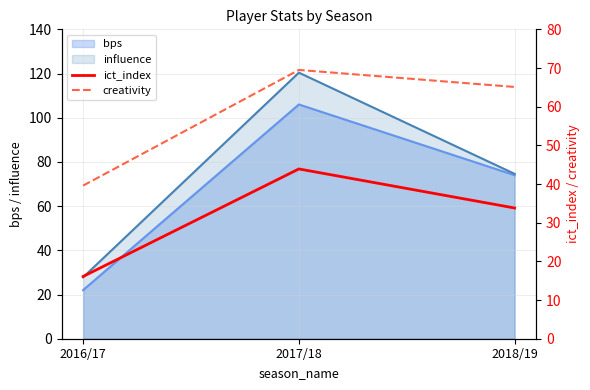

At which label does creativity first exceed 65?

2017/18